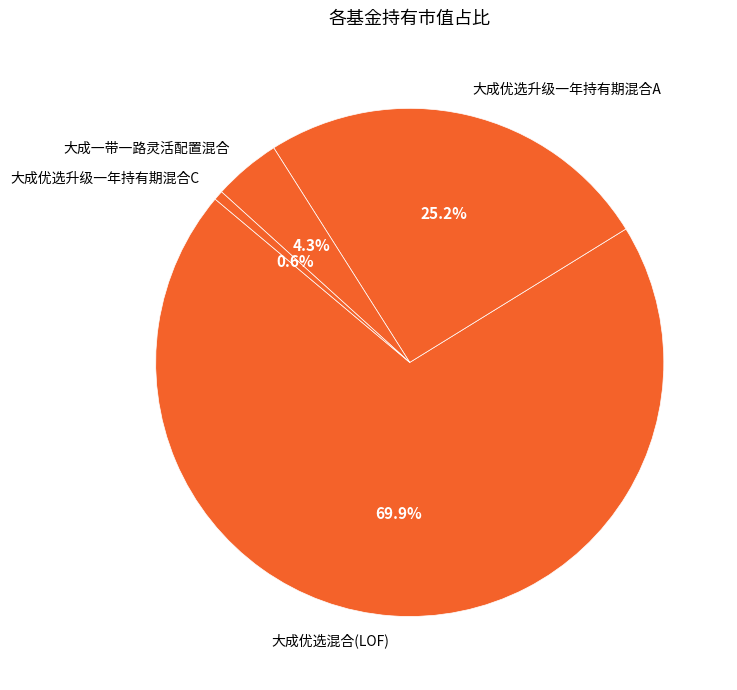

Does 大成优选混合(LOF) account for over 50% of the chart?

Yes